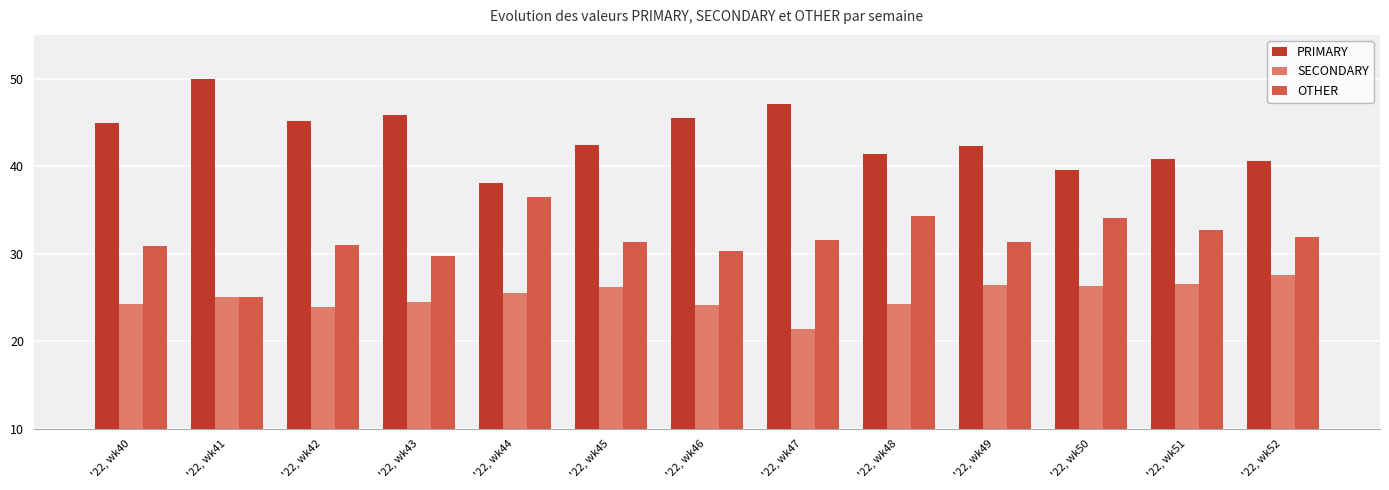

Count the number of categories in the chart.

13